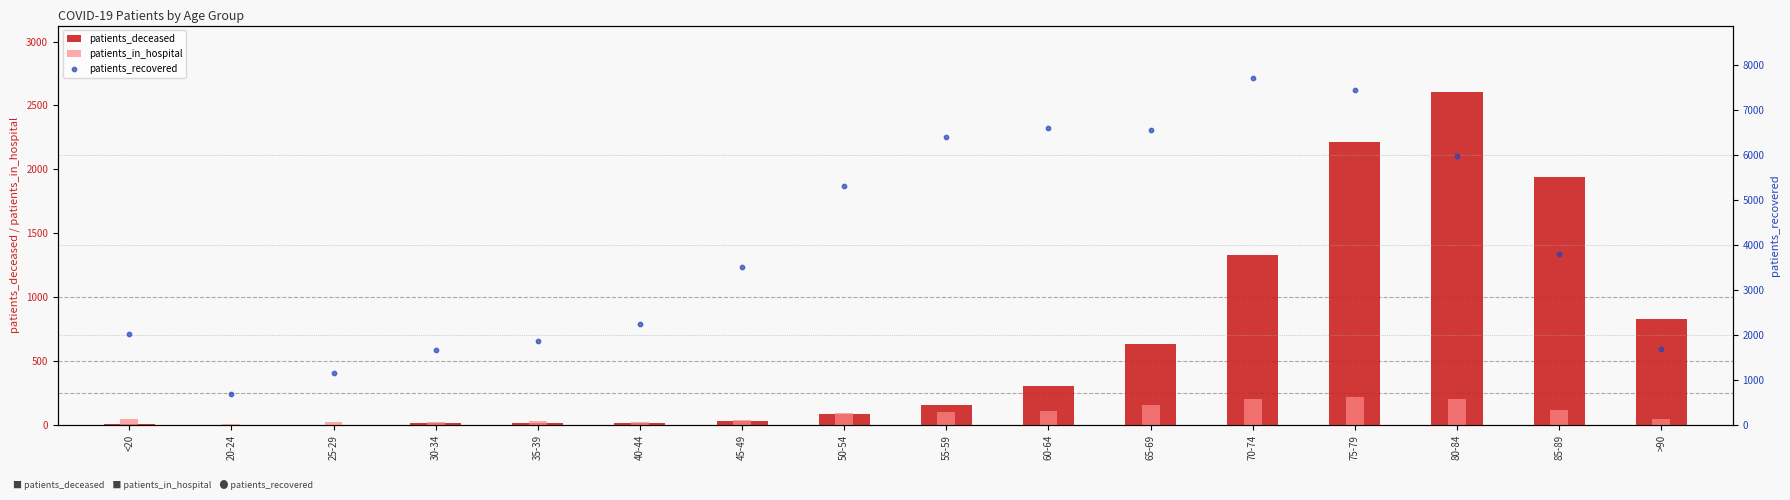

At which category is the sum across all series the highest?

75-79